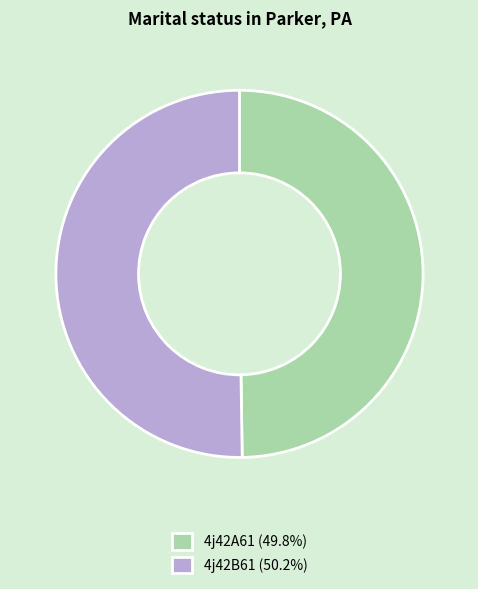

Approximately how many times larger is the value at 4j42A61 (49.8%) compared to 4j42B61 (50.2%)?

1.0